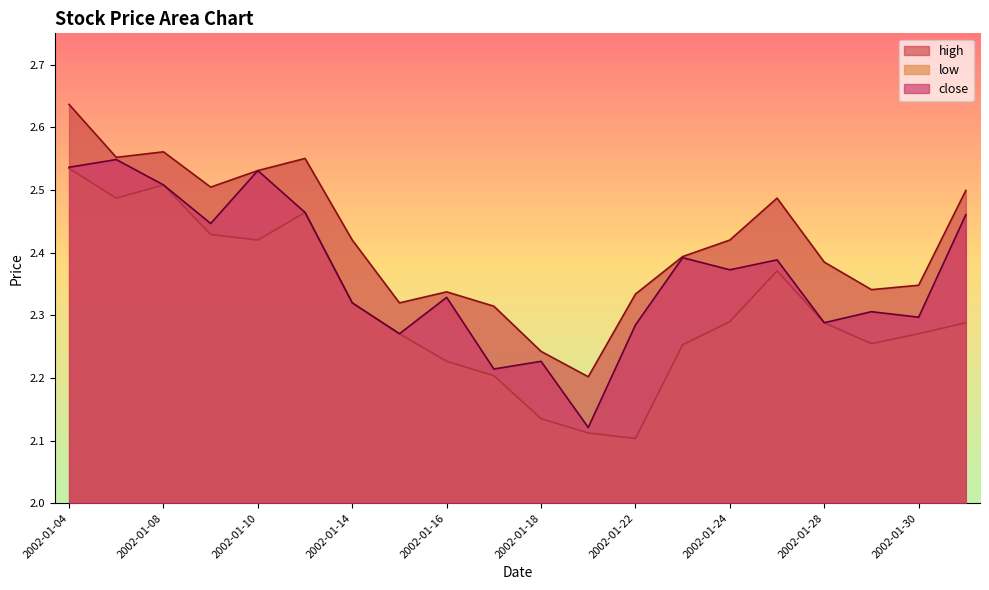

Rank the categories by high value from highest to lowest.

2002-01-04, 2002-01-08, 2002-01-07, 2002-01-11, 2002-01-10, 2002-01-09, 2002-01-31, 2002-01-25, 2002-01-14, 2002-01-24, 2002-01-23, 2002-01-28, 2002-01-30, 2002-01-29, 2002-01-16, 2002-01-22, 2002-01-15, 2002-01-17, 2002-01-18, 2002-01-21